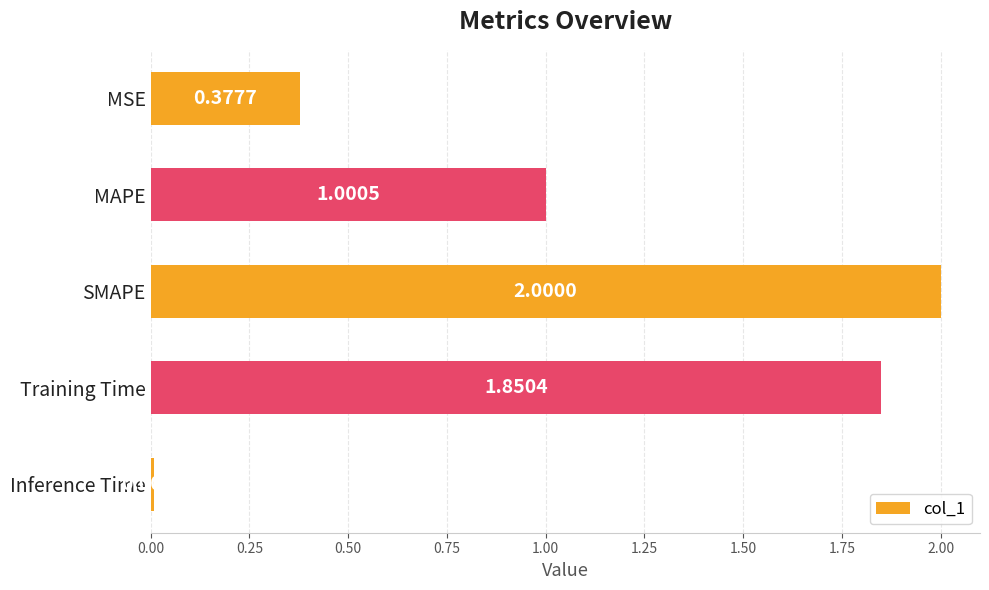

What is the average value?

1.0